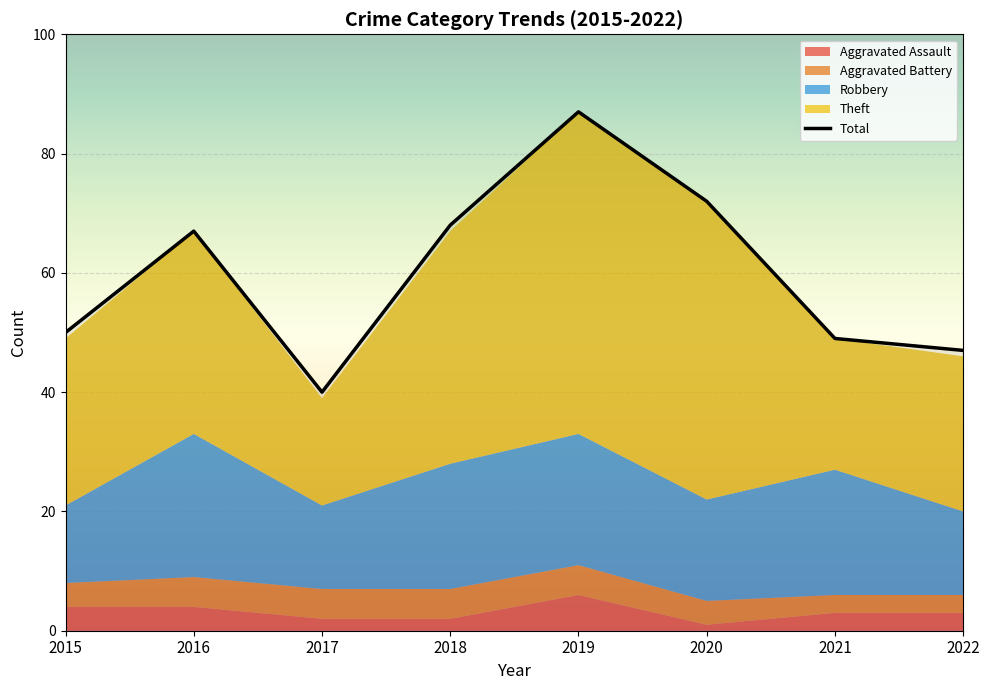

What are all the series names shown in the legend?

Robbery, Theft, Aggravated Assault, Aggravated Battery, Total